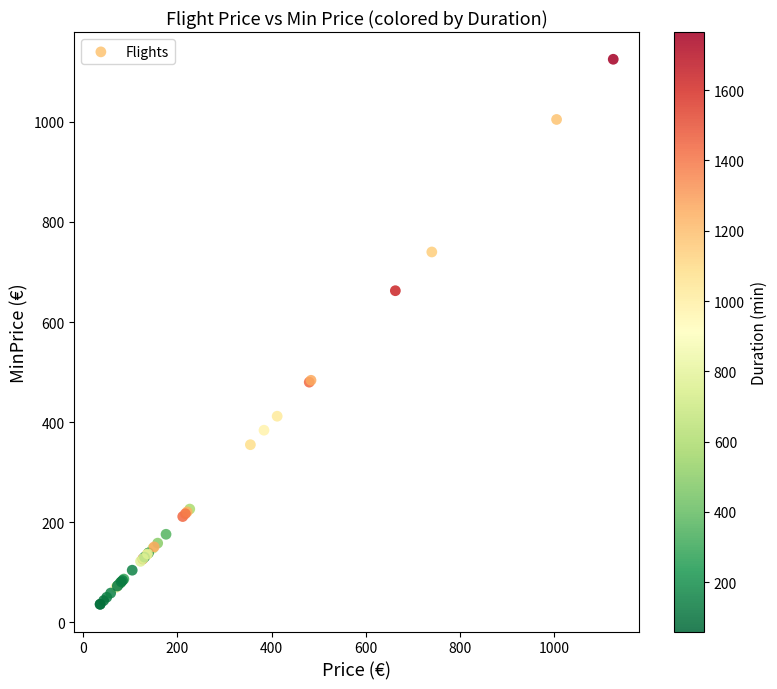

What Y value in the scatter plot is closest to 580?

662.6